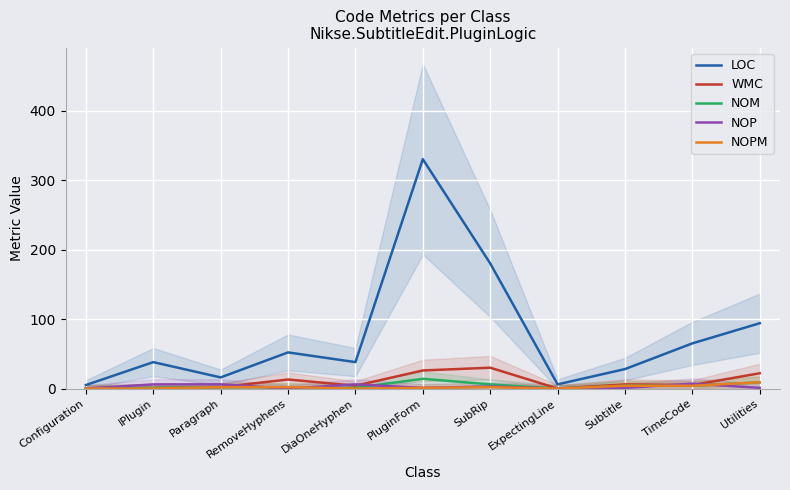

Is it true that WMC equals 4 at DiaOneHyphen?

True